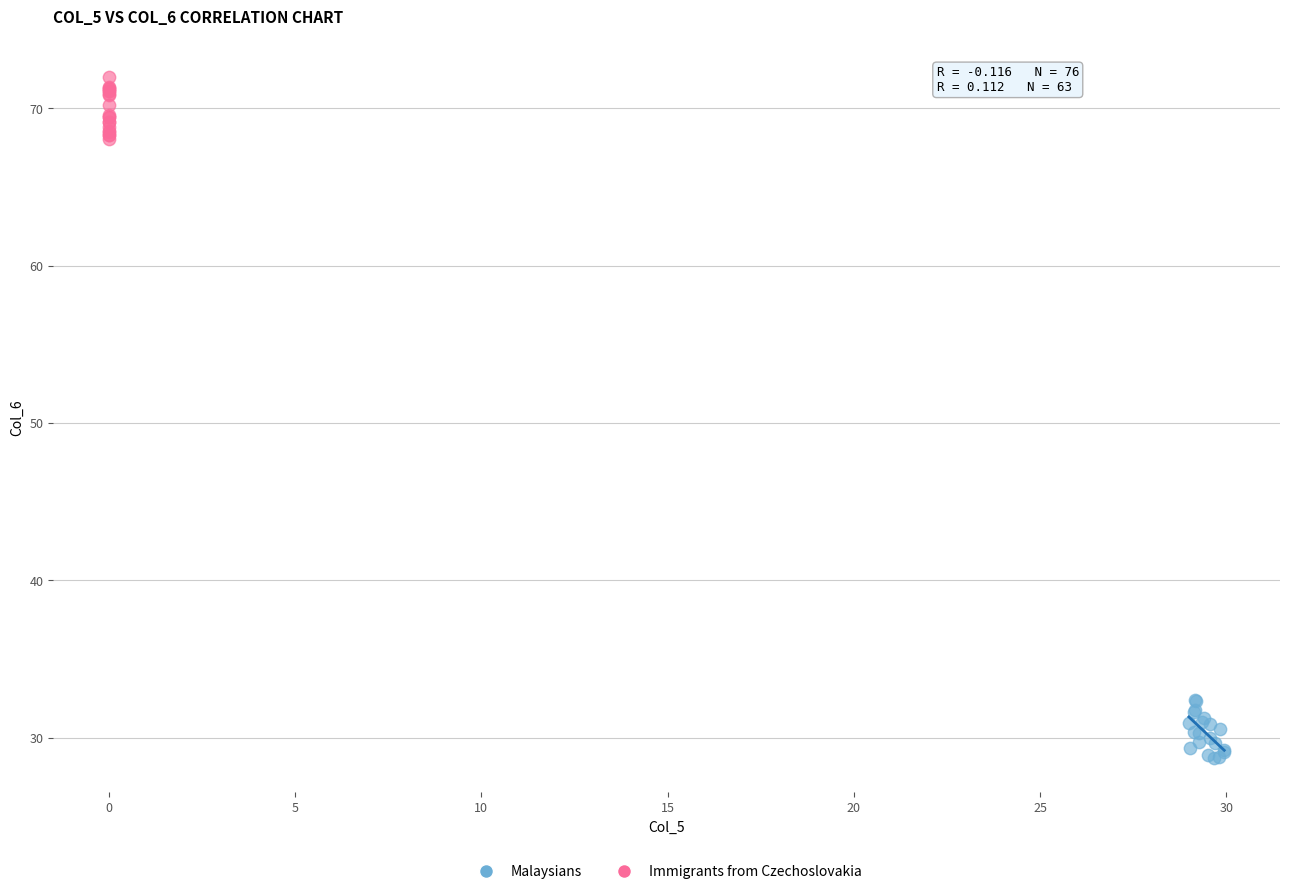

Which series reaches the maximum Y coordinate?

Immigrants from Czechoslovakia